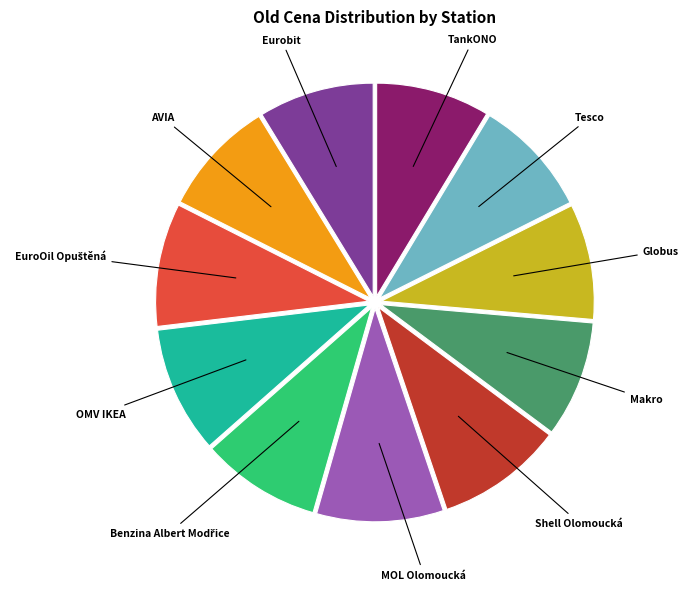

Is there any slice that represents more than half of the pie?

No